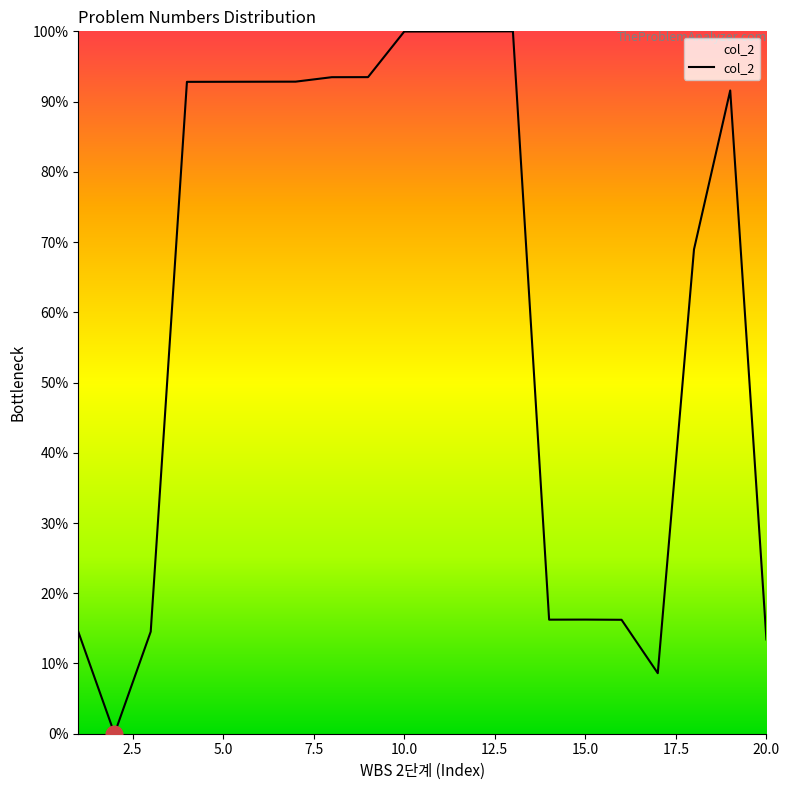

What is the difference between the maximum and minimum values?

100.0